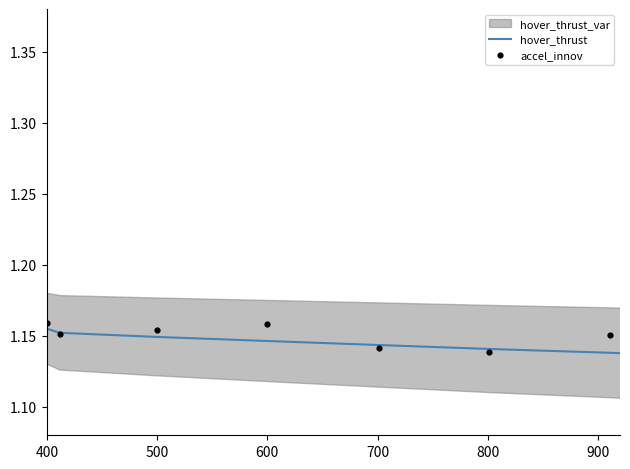

What is the total value across all series at 500?

2.3